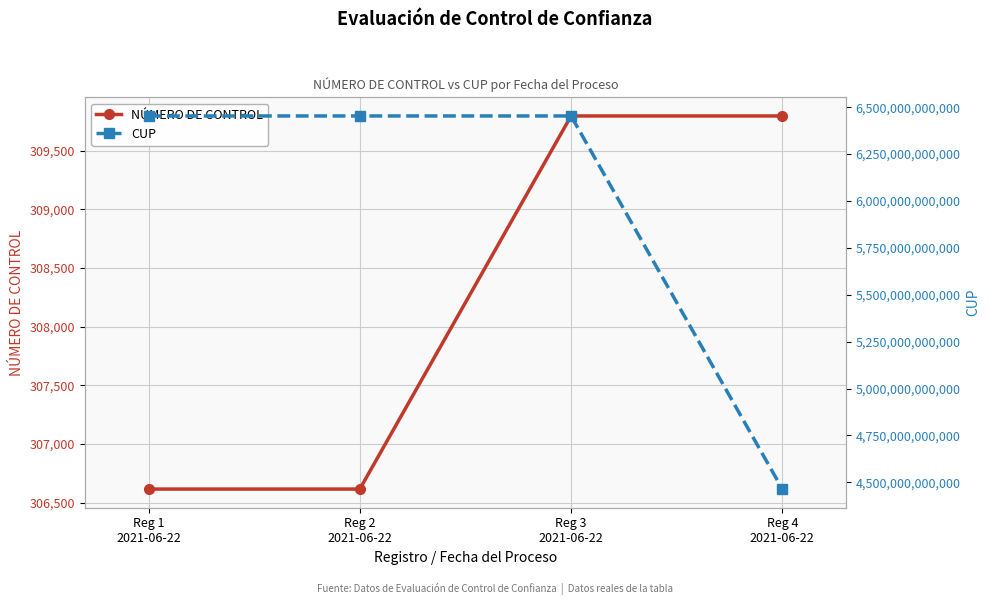

Which series has the largest total across all categories?

CUP